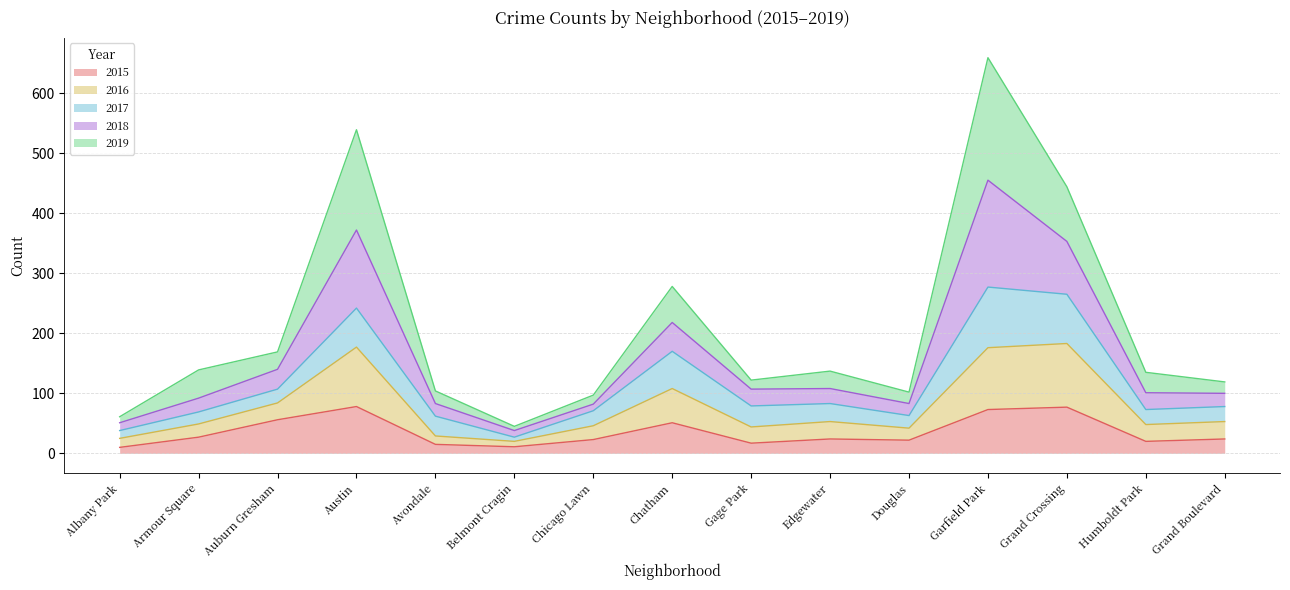

At which category is the sum across all series the highest?

Garfield Park